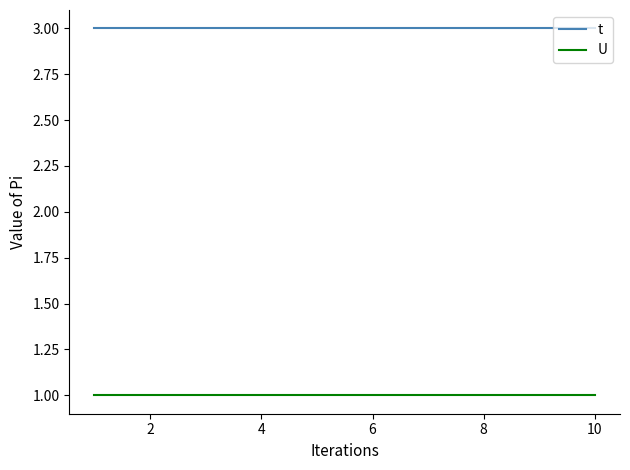

Rank the series by their maximum value, from lowest to highest.

U, t